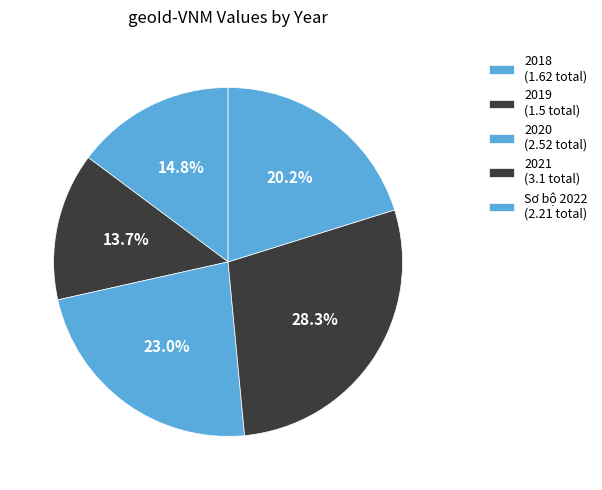

What is the largest slice in the pie chart?

2021